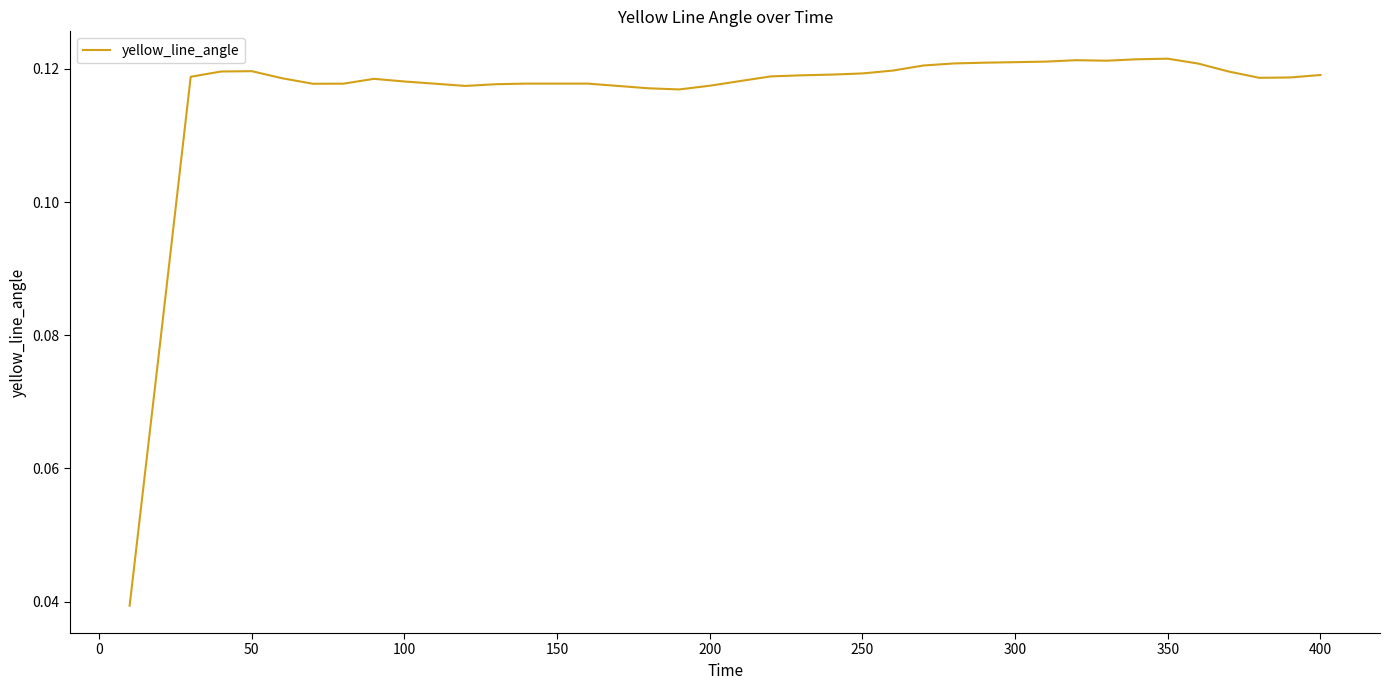

Reading left to right, extract all data points from this chart.

0.0	0.1	0.1	0.1	0.1	0.1	0.1	0.1	0.1	0.1	0.1	0.1	0.1	0.1	0.1	0.1	0.1	0.1	0.1	0.1	0.1	0.1	0.1	0.1	0.1	0.1	0.1	0.1	0.1	0.1	0.1	0.1	0.1	0.1	0.1	0.1	0.1	0.1	0.1	0.1